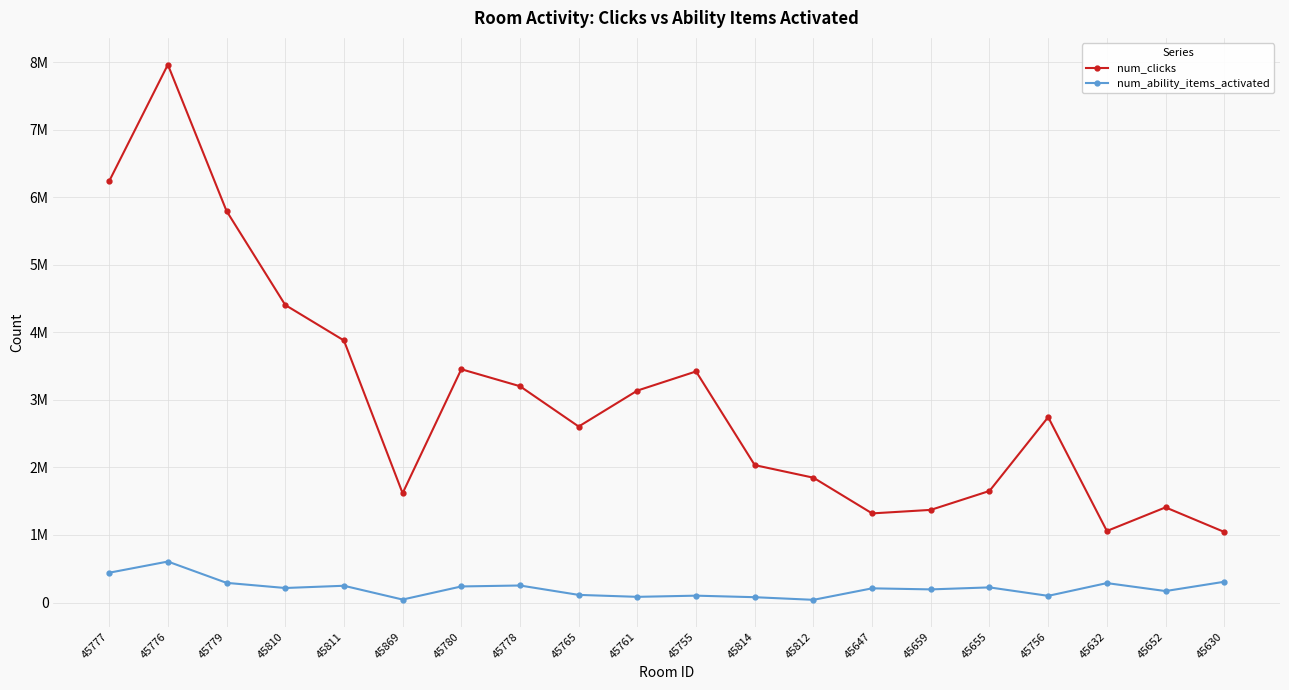

At which category does num_clicks reach its first local valley?

45869